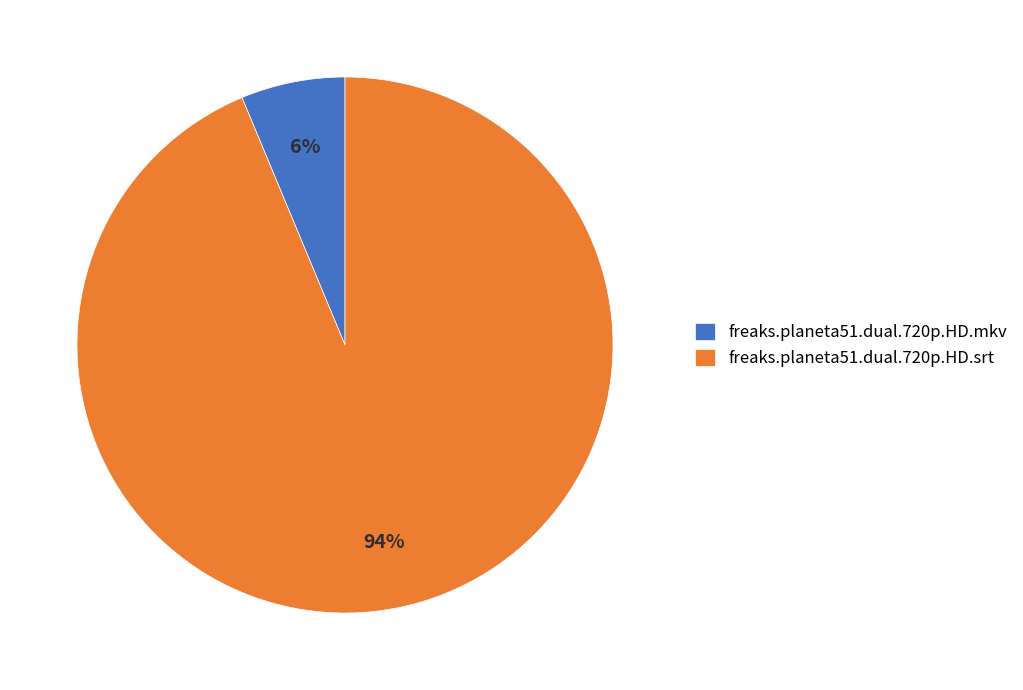

True or false: freaks.planeta51.dual.720p.HD.srt accounts for 94% of the total.

True